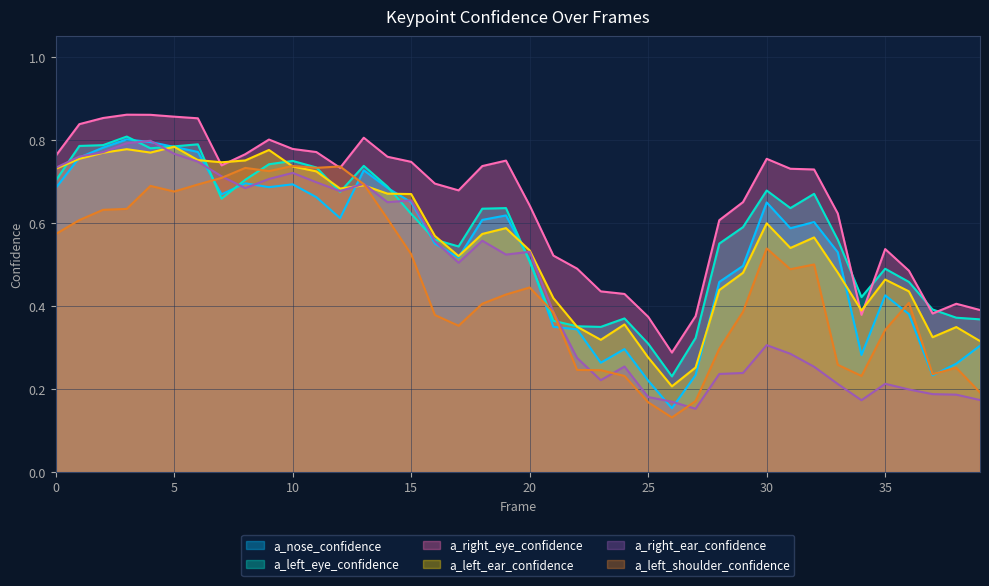

What is the sum of all a_nose_confidence values?

21.3